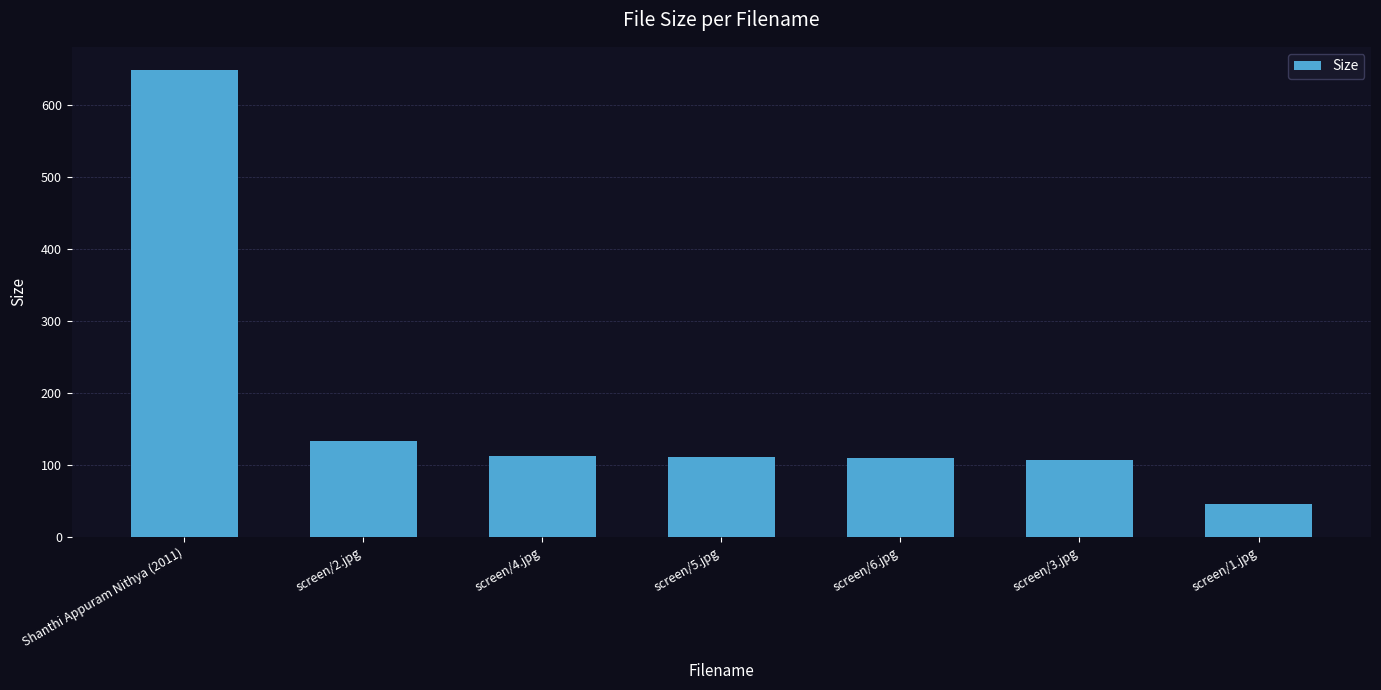

At which label is the value closest to 347?

screen/2.jpg